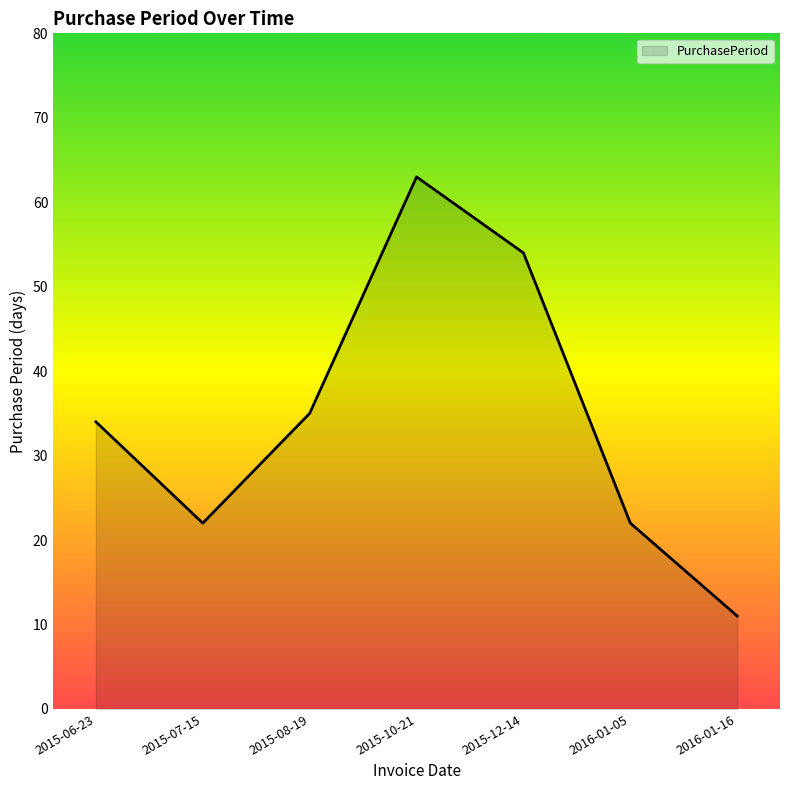

True or false: there are more than 1 points higher than both neighbors.

False